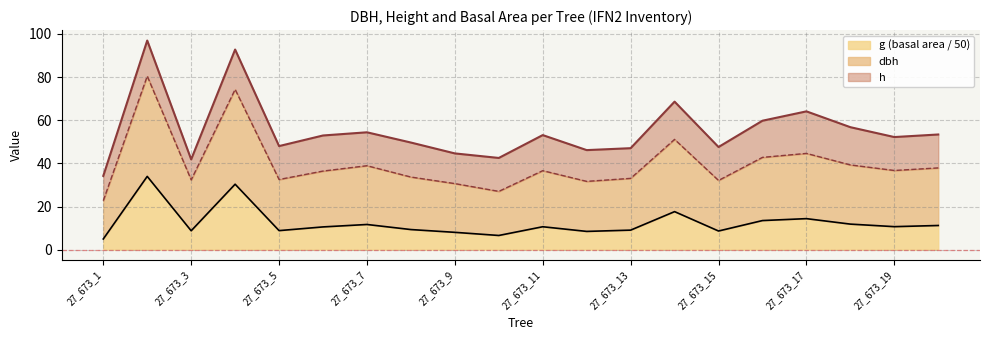

What are all the series names shown in the legend?

g (basal area / 50), dbh, h